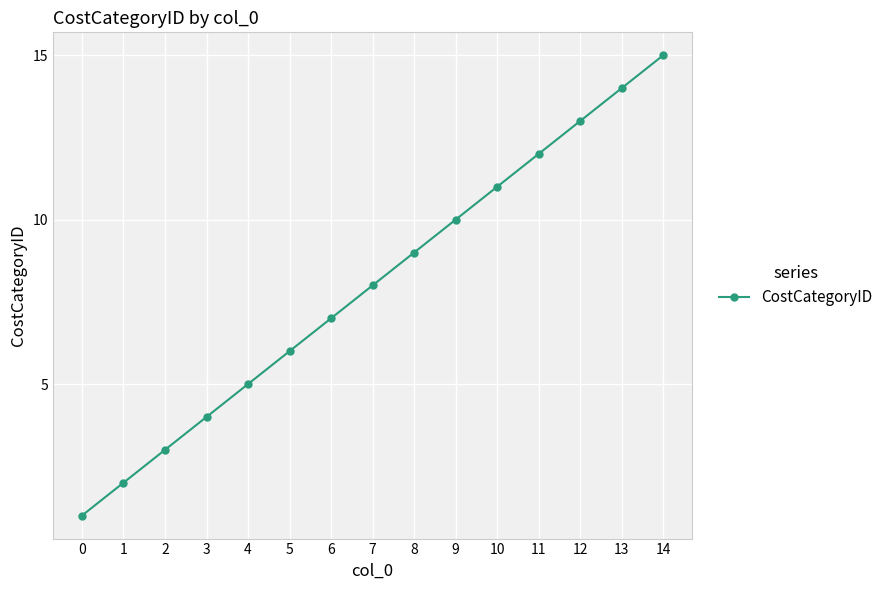

The value at 4 is 2. True or false?

False